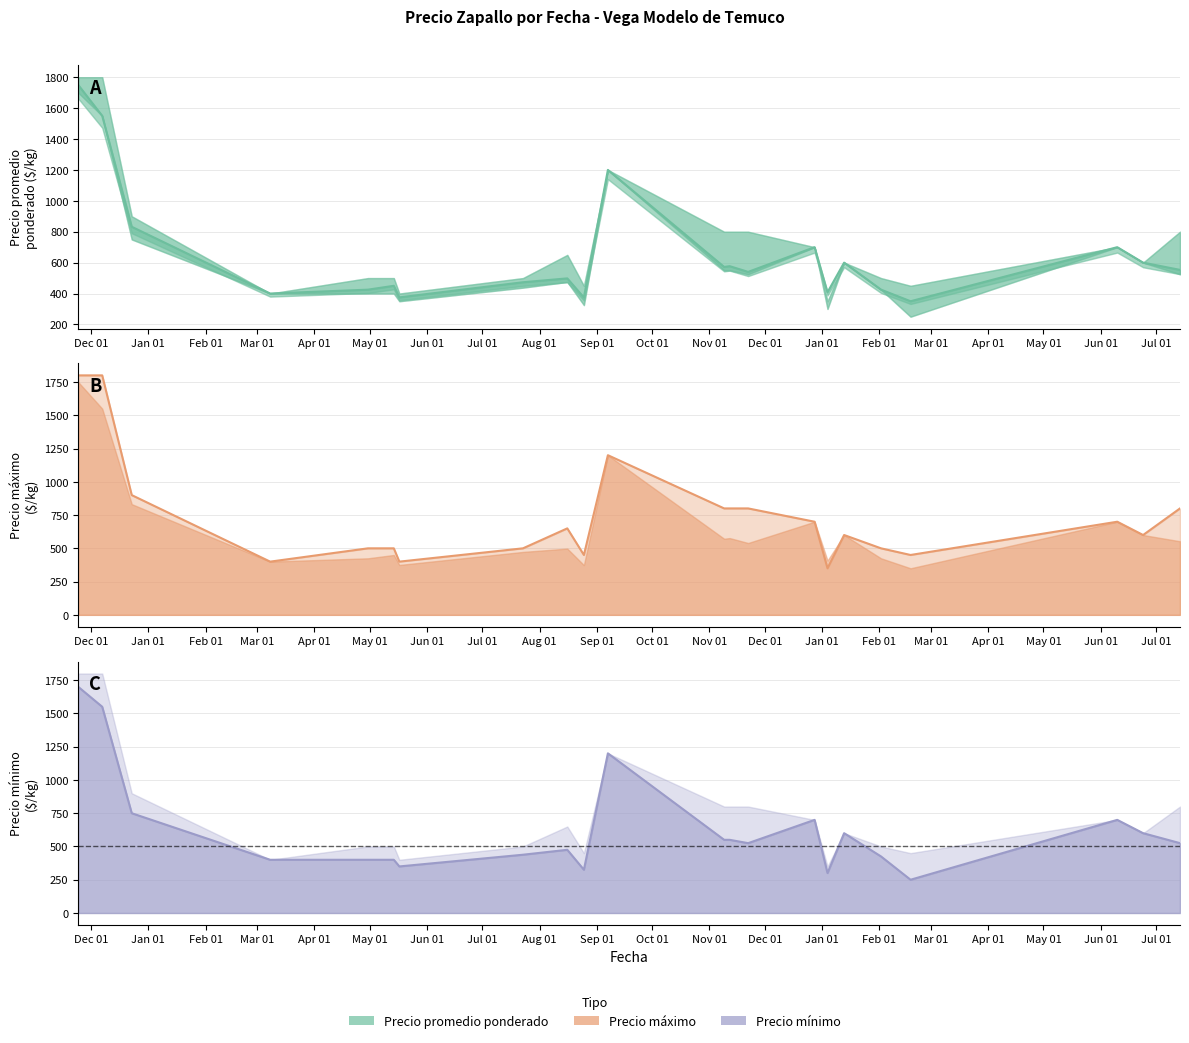

In Precio mínimo, how many points are lower than both neighbors (excluding endpoints)?

5